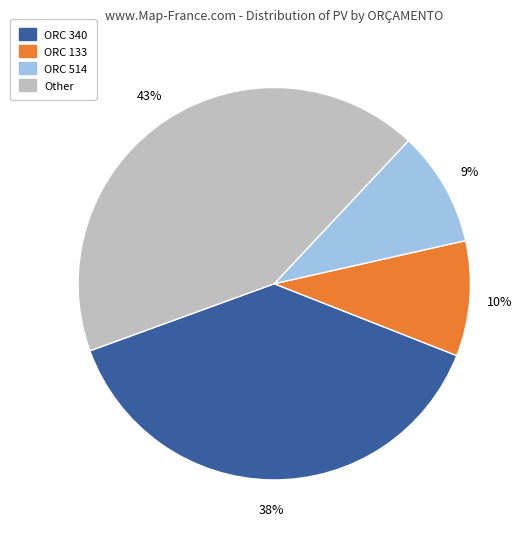

Does any single category account for the majority?

No